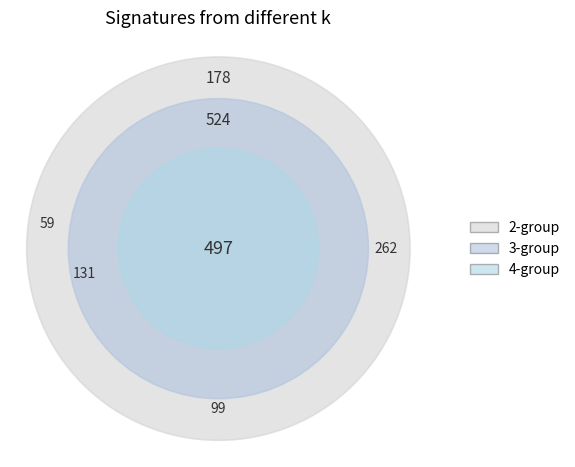

Is it true that 6 is 1% of the pie?

False